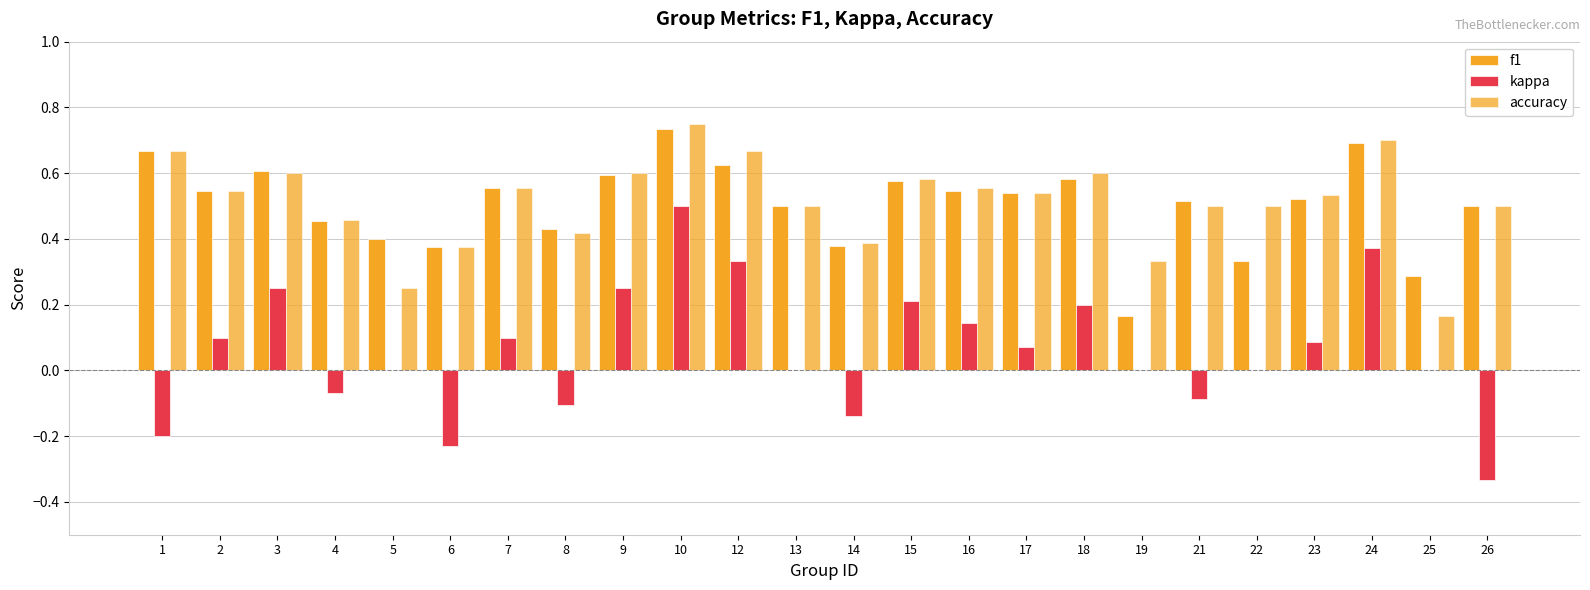

How many series are shown in this chart?

3